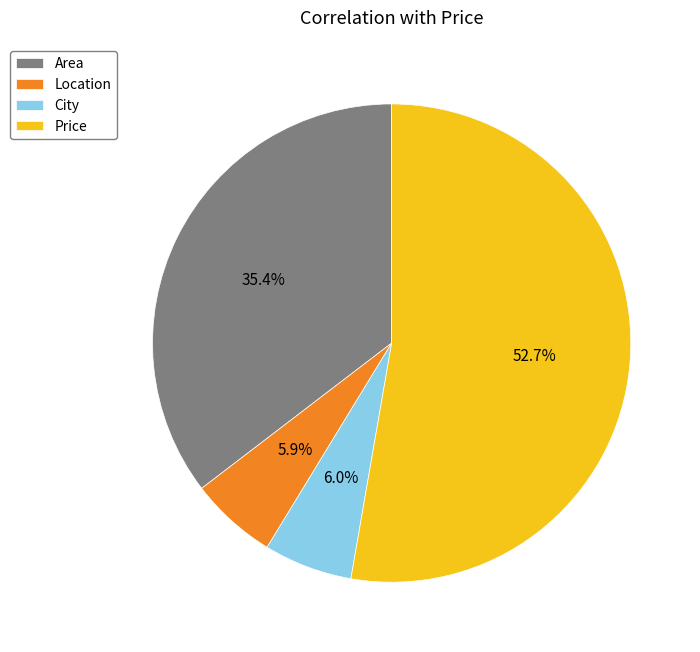

Which slice is the largest?

Price